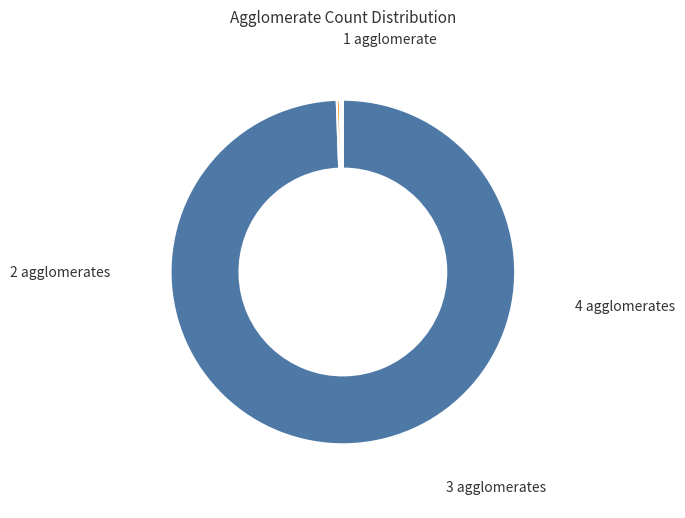

Does any single category account for the majority?

Yes